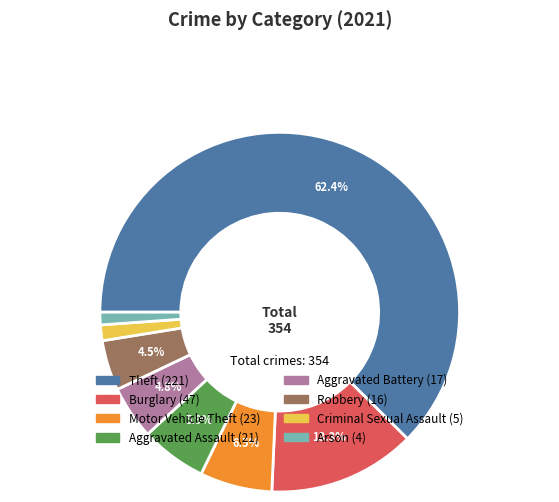

Which slice represents more than half of the pie?

Theft